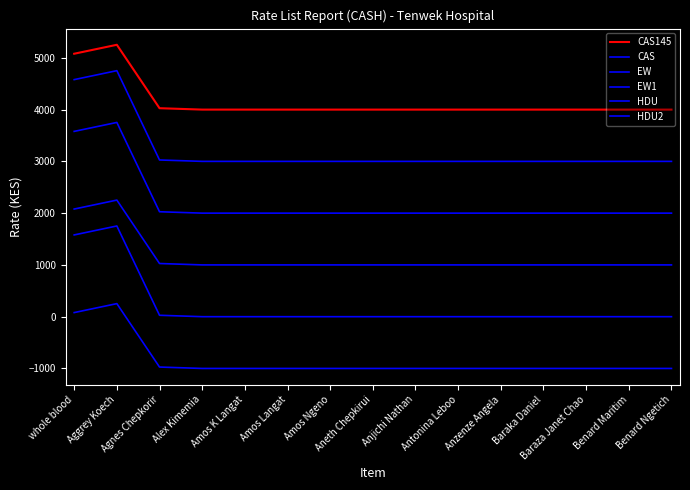

How many lines are shown in the chart?

6